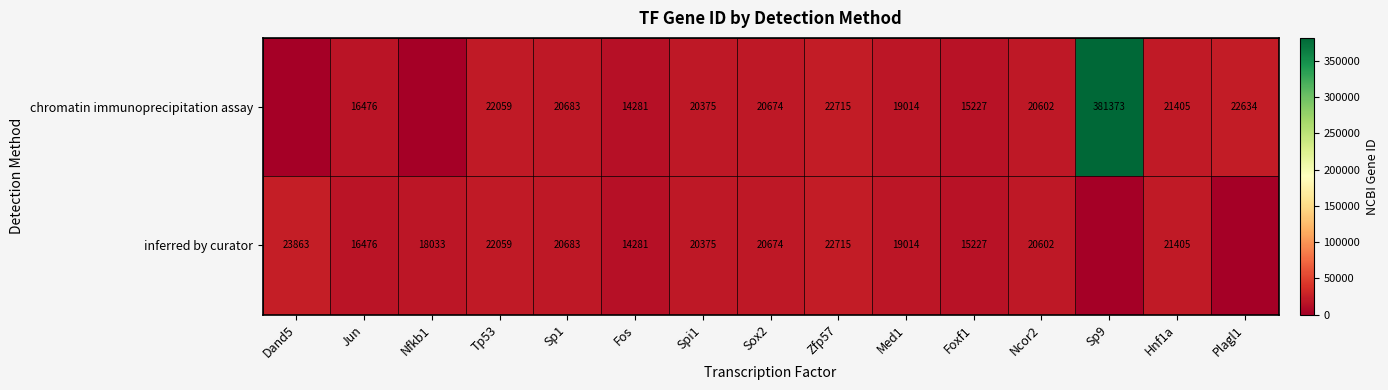

What is the difference between the inferred by curator values at Dand5 and Sp1?

3180